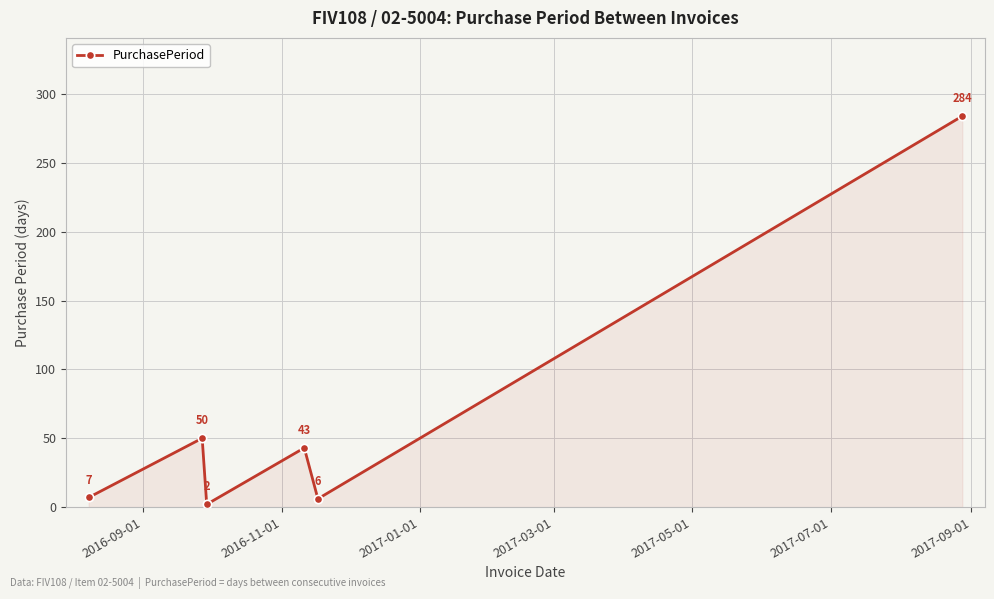

What is the difference between the maximum and minimum values?

282